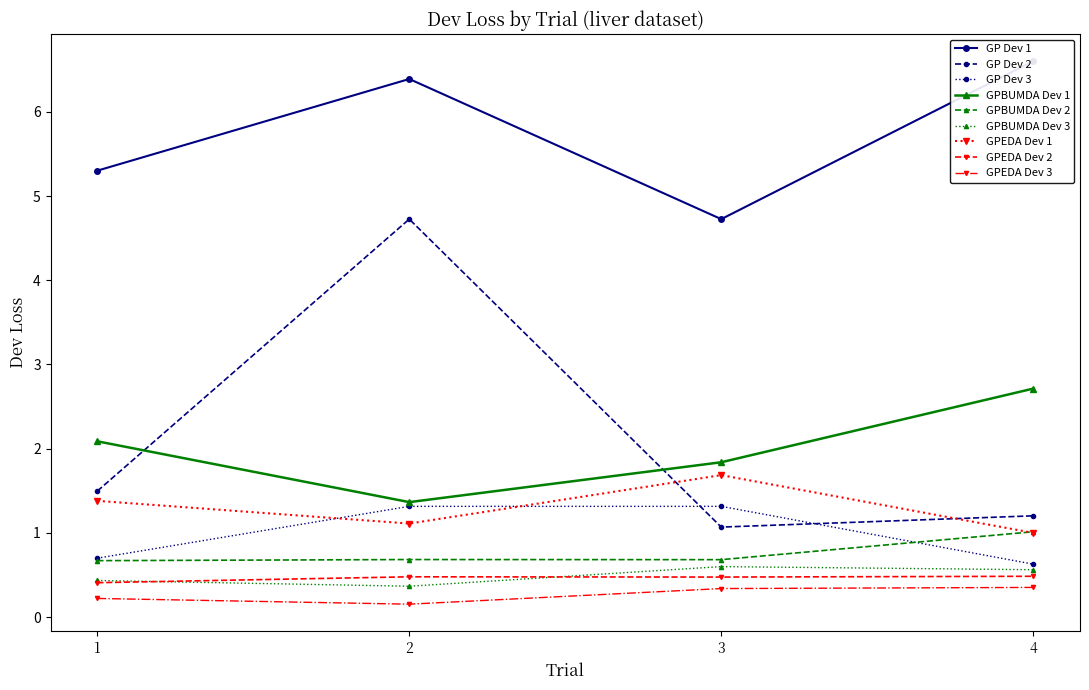

What is the maximum value for GPEDA?

1.7